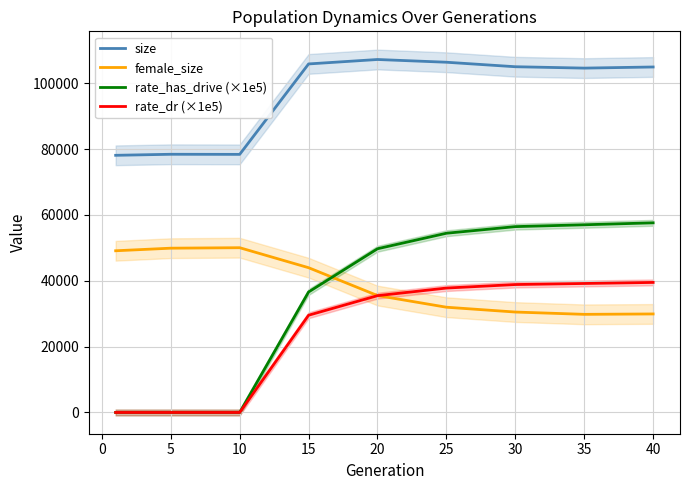

Reading left to right, what are all the values shown in this chart?

size: 78111.0	78426.0	78395.0	105866.0	107212.0	106381.0	105014.0	104597.0	104937.0
female_size: 49115.0	49902.0	50044.0	43971.0	35513.0	31970.0	30504.0	29805.0	29923.0
rate_has_drive (×1e5): 0.0	0.0	0.0	36600.0	49730.0	54440.0	56450.0	57010.0	57600.0
rate_dr (×1e5): 0.0	0.0	0.0	29540.0	35480.0	37790.0	38860.0	39180.0	39500.0